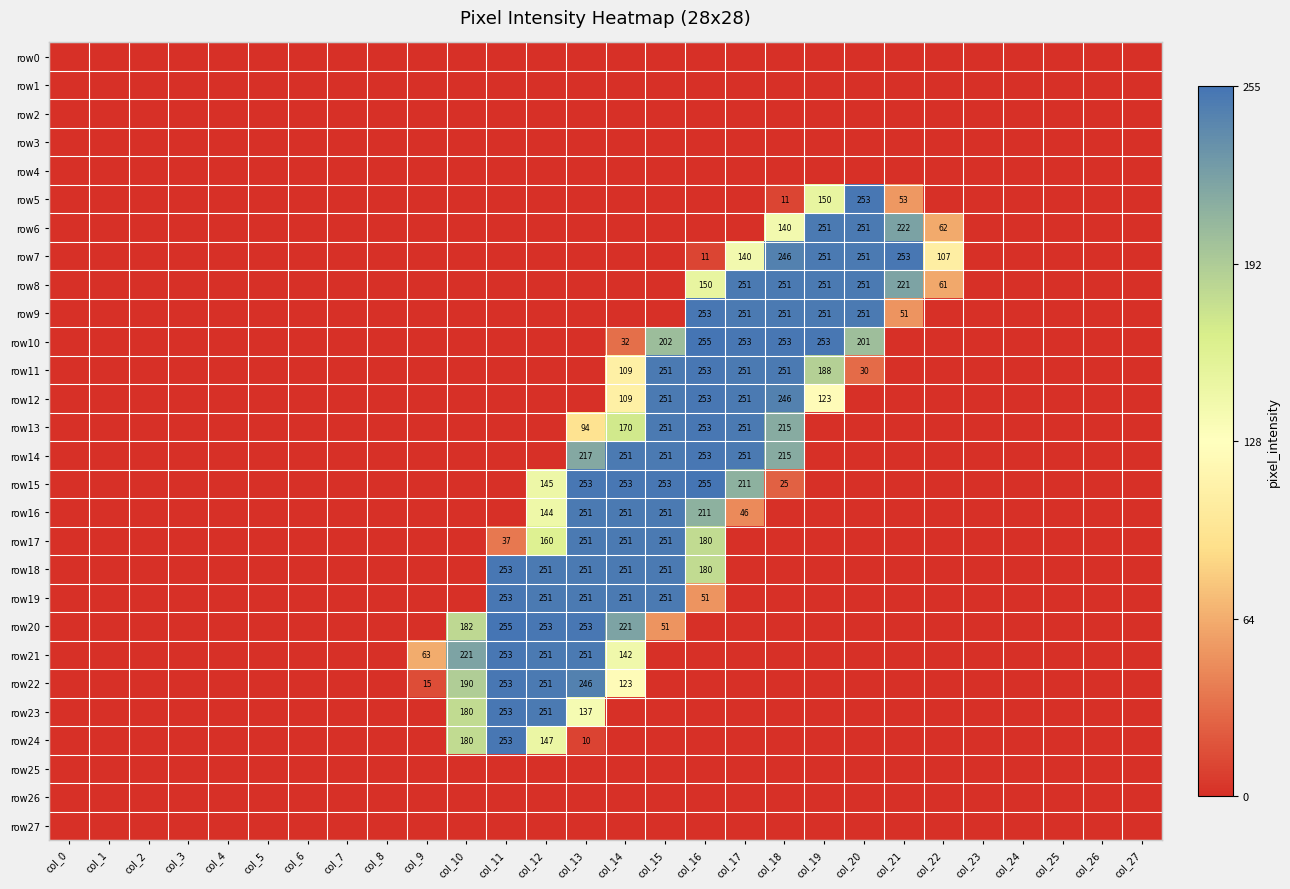

What is the sum of the row21 values at col_12 and col_13?

502